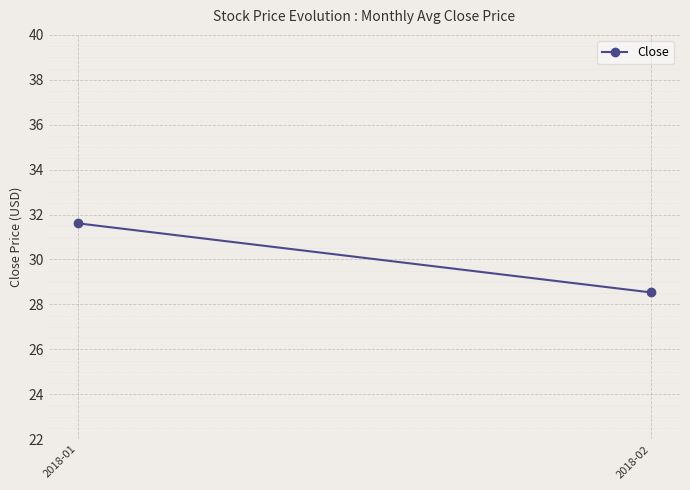

Which category has the lowest value across all series?

2018-02